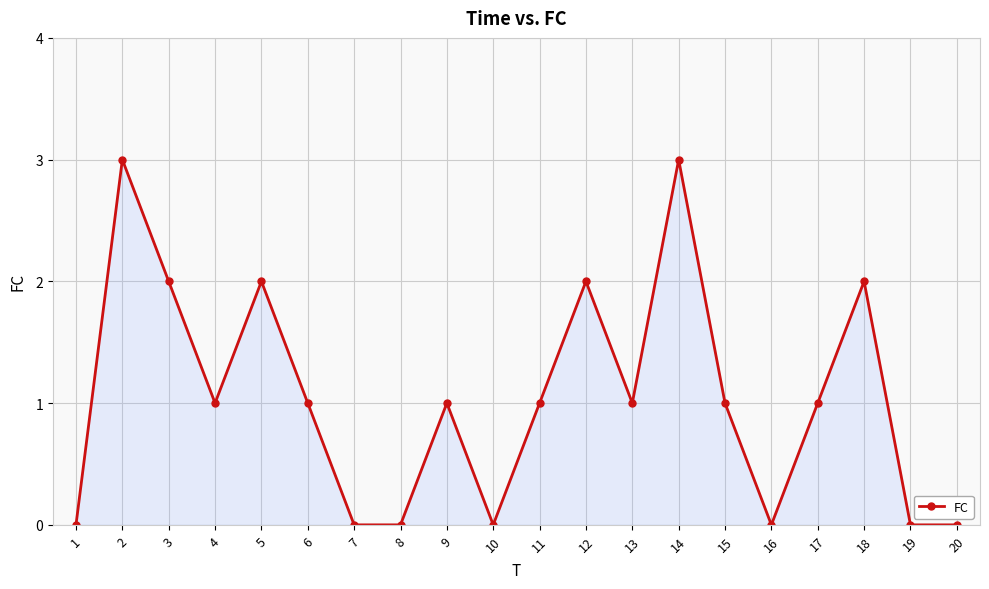

The chart shows a value of 1 at 18. True or false?

False